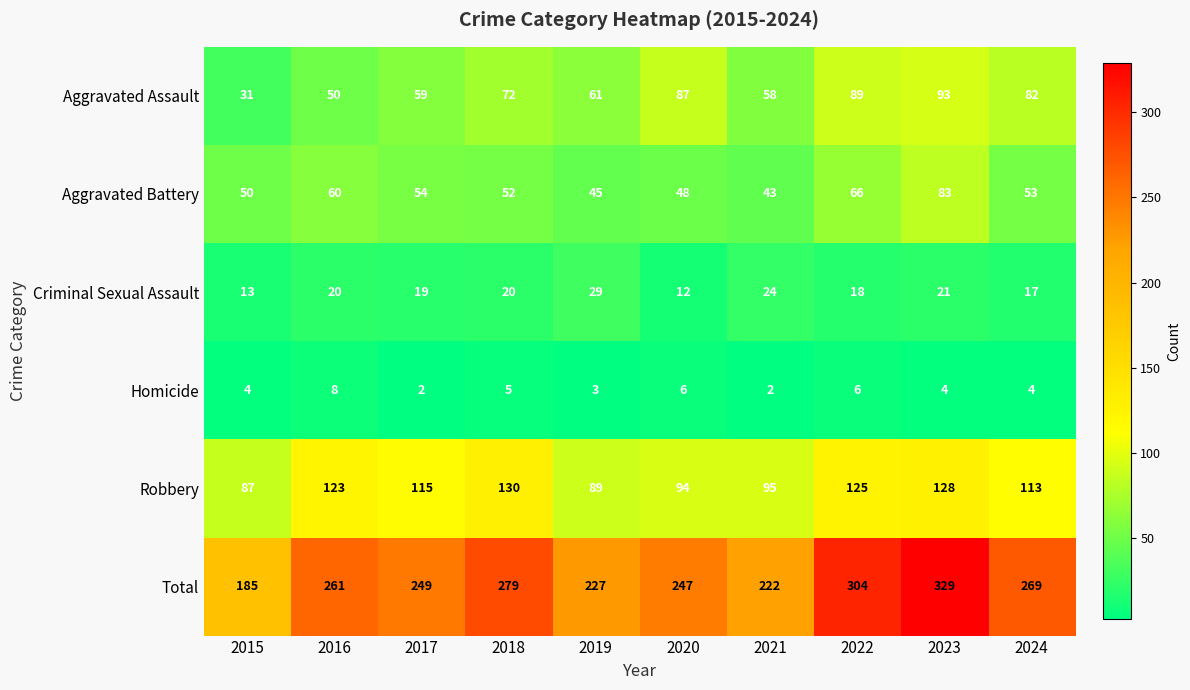

Read the Aggravated Assault value at 2015, to the nearest 5.

30